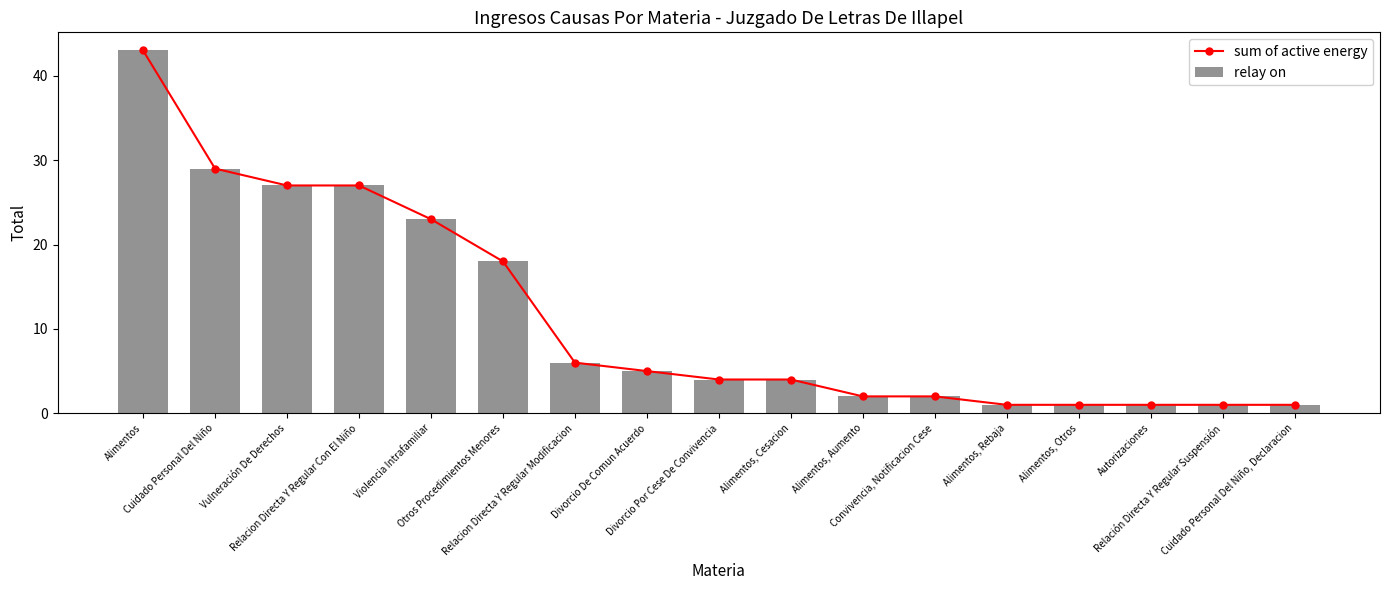

What is the difference between the maximum and minimum values in the sum of active energy series?

42